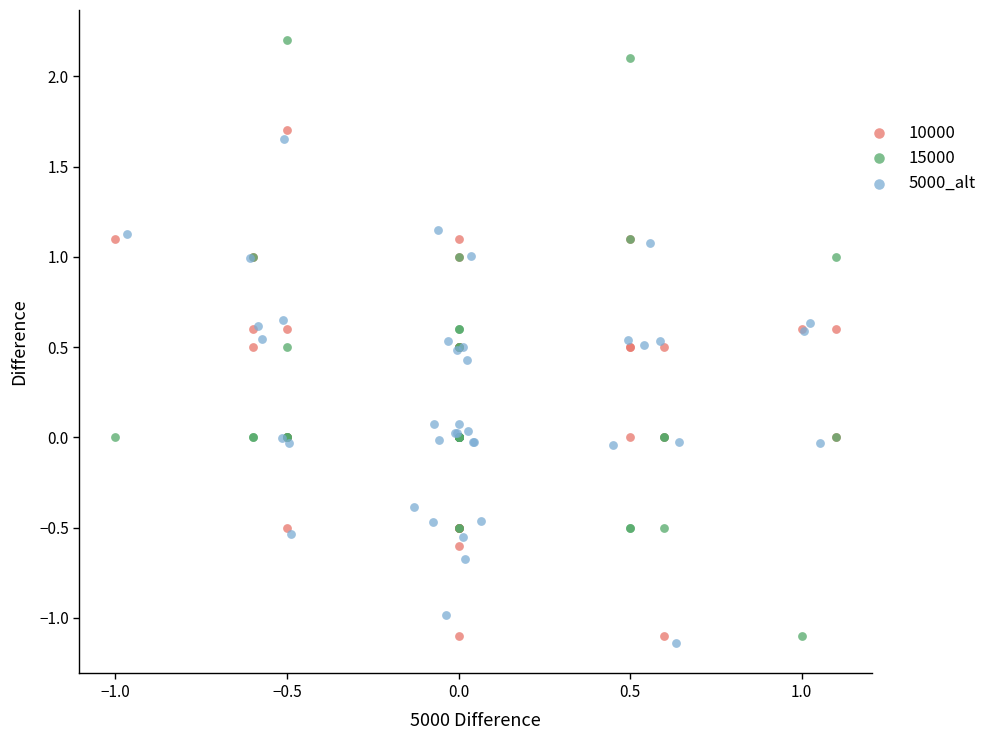

Which series has the widest spread of Y values?

15000